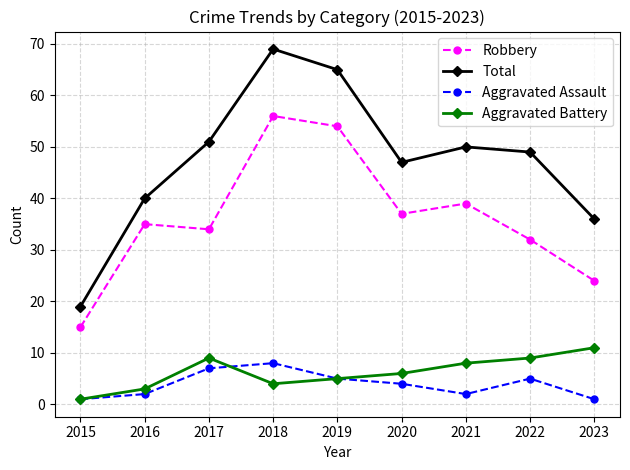

Reading left to right, extract all data points from this chart.

Robbery: 2015=15	2016=35	2017=34	2018=56	2019=54	2020=37	2021=39	2022=32	2023=24
Total: 2015=19	2016=40	2017=51	2018=69	2019=65	2020=47	2021=50	2022=49	2023=36
Aggravated Assault: 2015=1	2016=2	2017=7	2018=8	2019=5	2020=4	2021=2	2022=5	2023=1
Aggravated Battery: 2015=1	2016=3	2017=9	2018=4	2019=5	2020=6	2021=8	2022=9	2023=11